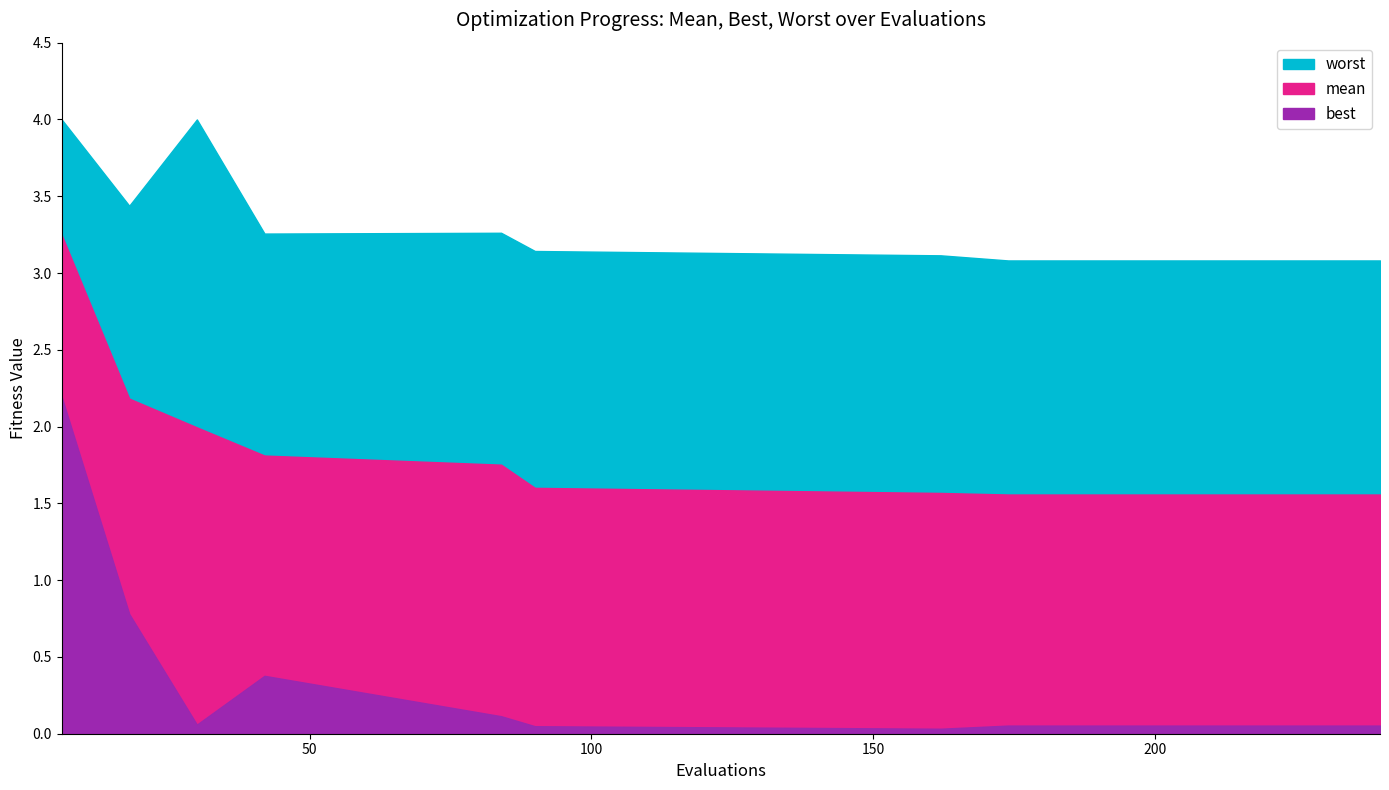

Reading right to left, transcribe all the data shown in this chart.

mean: 240=1.6	228=1.6	222=1.6	216=1.6	210=1.6	198=1.6	174=1.6	162=1.6	90=1.6	84=1.8	42=1.8	30=2.0	18=2.2	6=3.2
best: 240=0.1	228=0.1	222=0.1	216=0.1	210=0.1	198=0.1	174=0.1	162=0.0	90=0.0	84=0.1	42=0.4	30=0.1	18=0.8	6=2.2
worst: 240=3.1	228=3.1	222=3.1	216=3.1	210=3.1	198=3.1	174=3.1	162=3.1	90=3.1	84=3.3	42=3.3	30=4.0	18=3.4	6=4.0